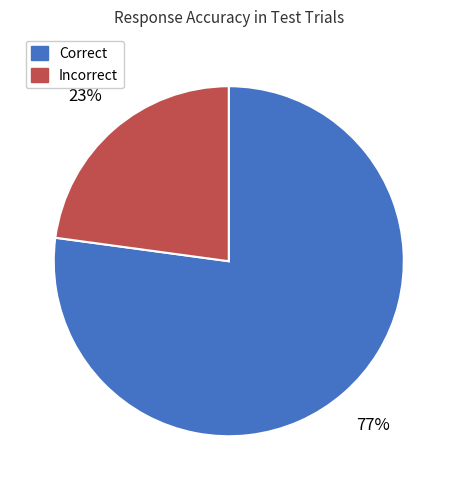

Does Correct account for over 50% of the chart?

Yes